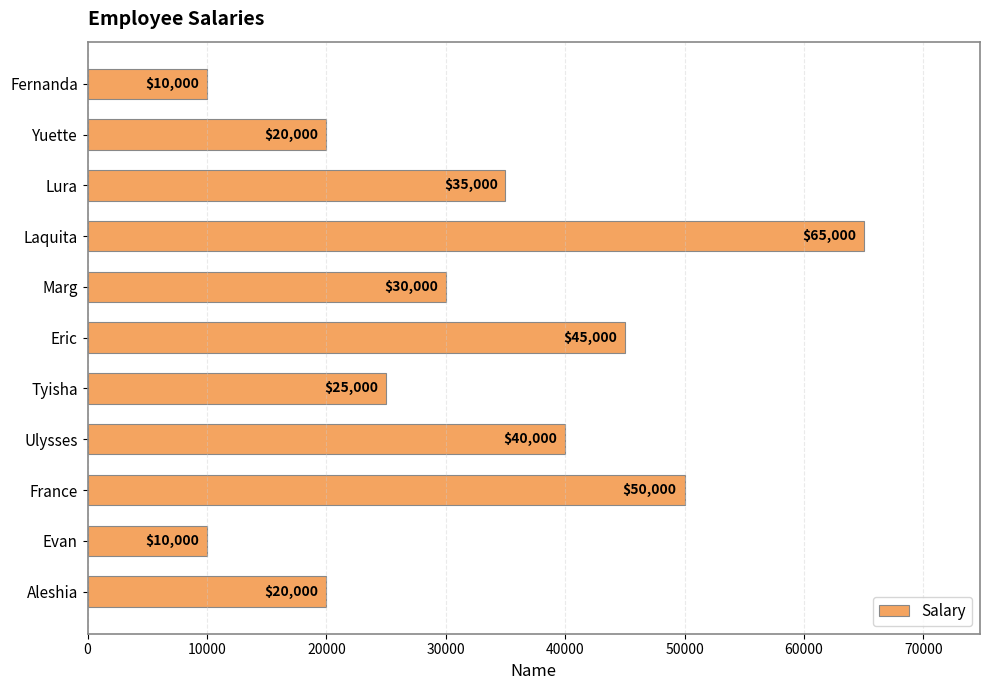

Approximately how many times larger is the value at Ulysses compared to Lura?

1.1